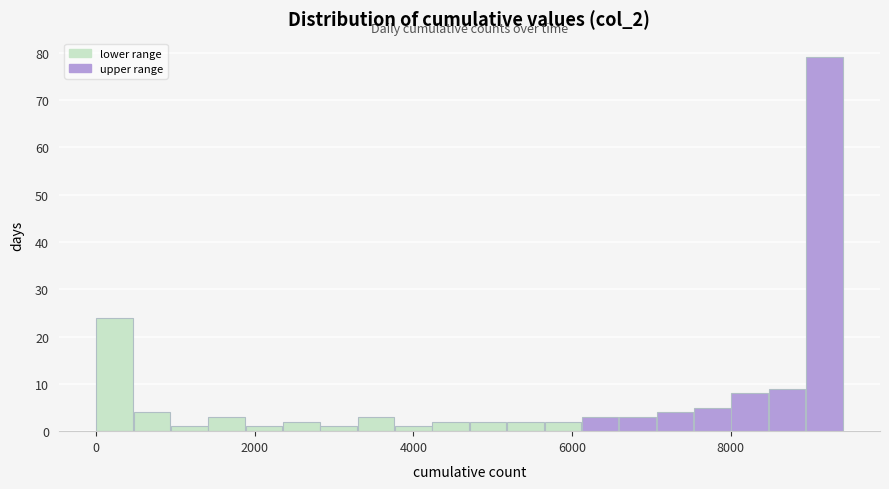

Around what value on the x-axis is the tallest bar? Give the approximate position of its centre, as read against the axis.

9200